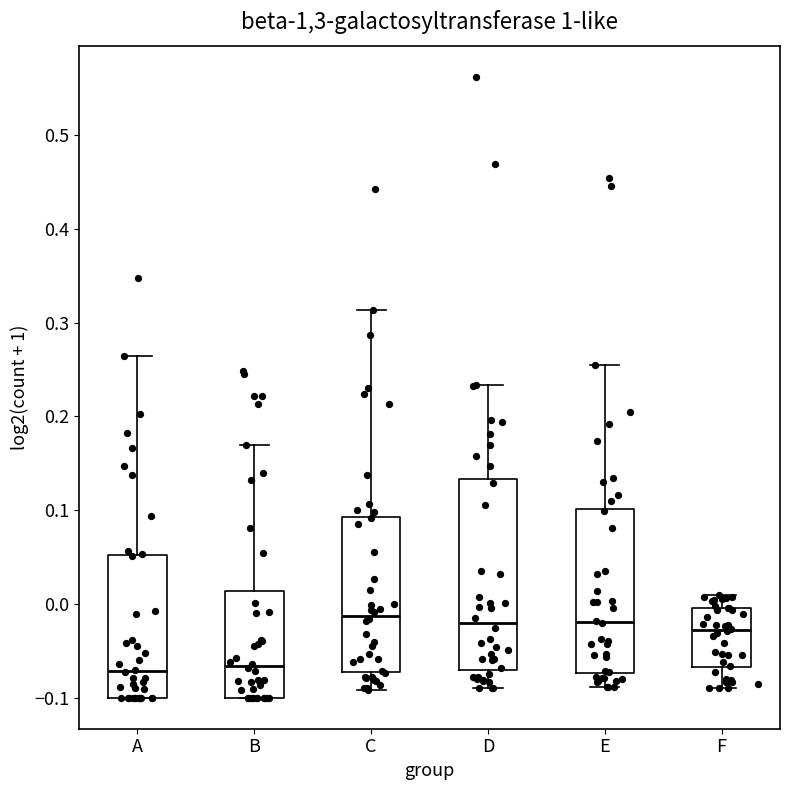

Comparing the boxes themselves (not the whiskers), which one is the tallest?

D